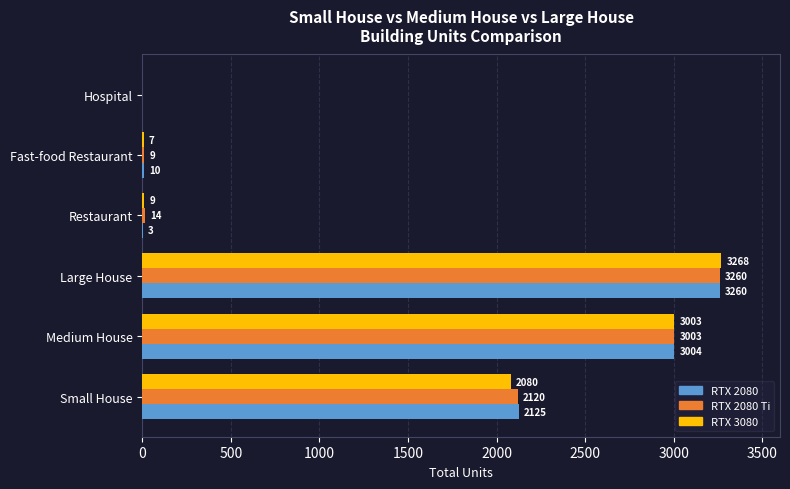

Which series has the largest total across all categories?

RTX 2080 Ti